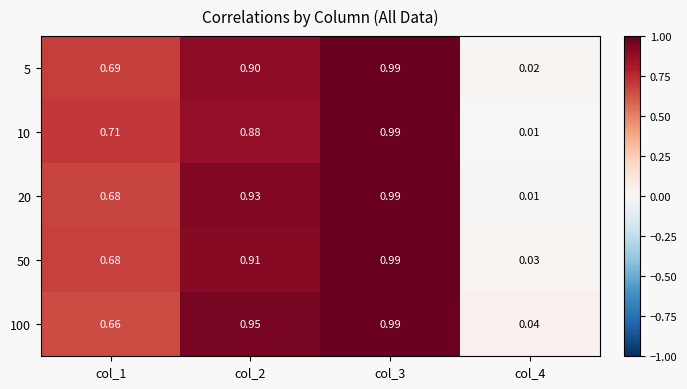

How many series are shown in this chart?

5